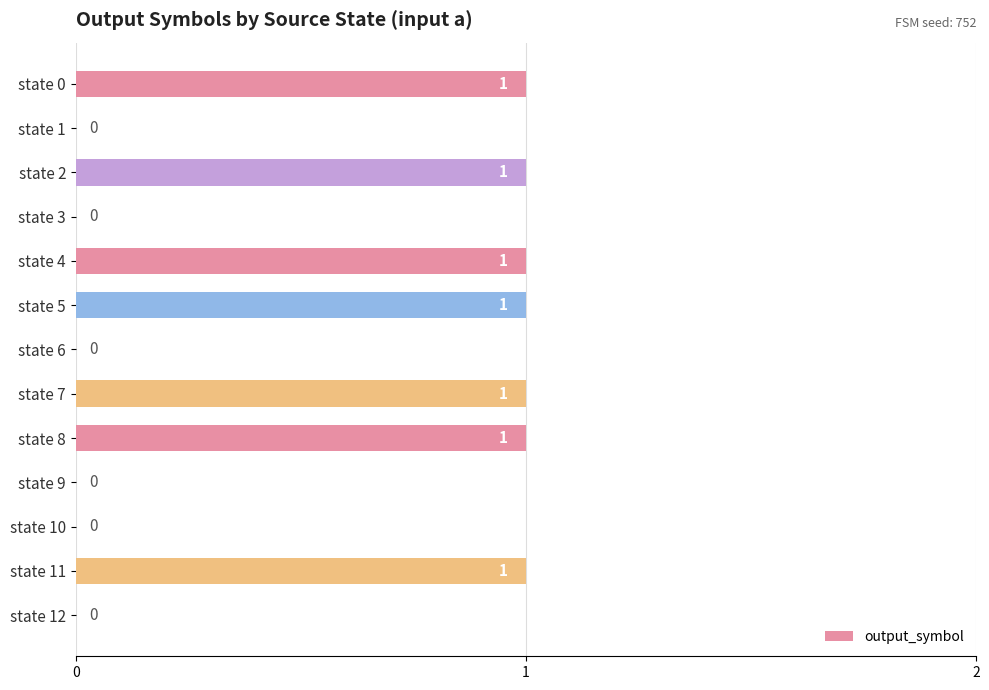

Reading bottom to top, list all the values displayed in this chart.

state 12=0	state 11=1	state 10=0	state 9=0	state 8=1	state 7=1	state 6=0	state 5=1	state 4=1	state 3=0	state 2=1	state 1=0	state 0=1